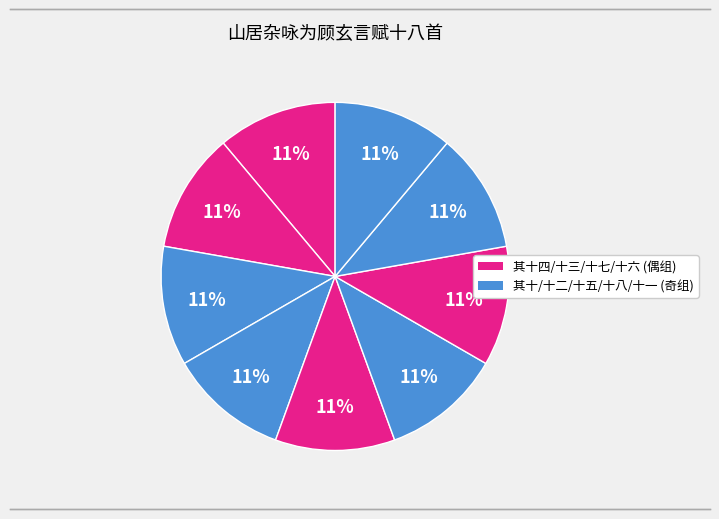

Count the number of slices in the pie.

9